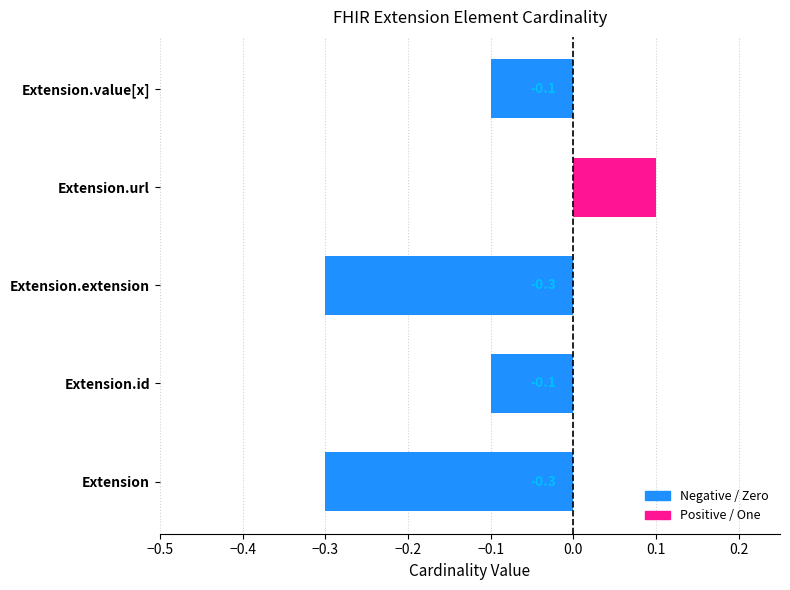

What is the label of the 4th bar from the right?

Extension.id